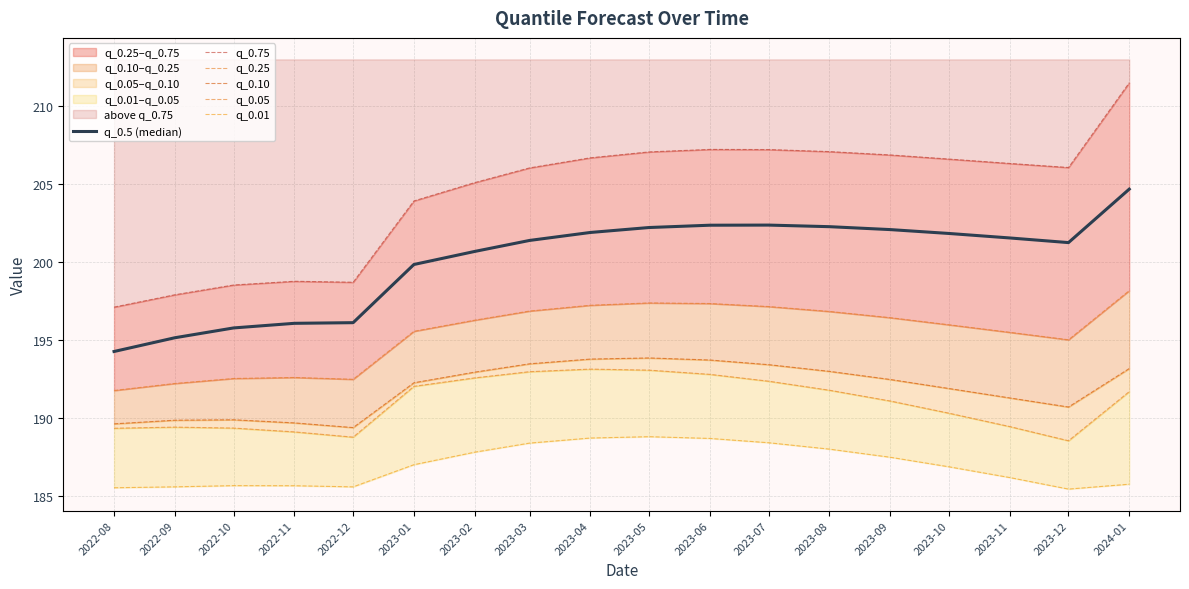

Read the q_0.01 value at 2022-11.

185.7